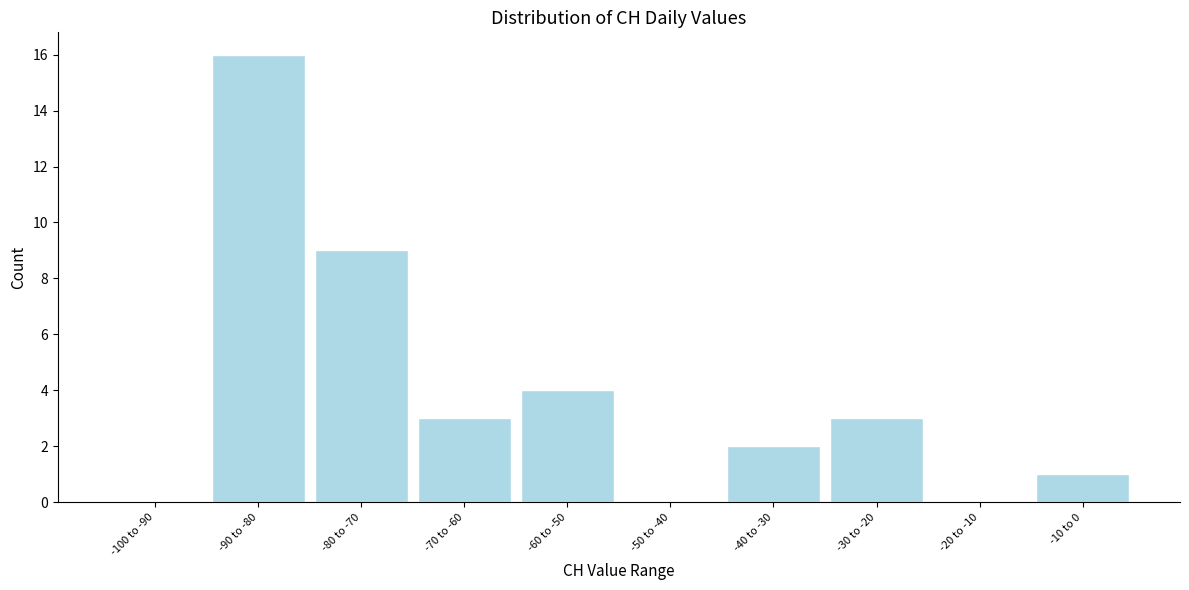

Reading right to left, list all the values displayed in this chart.

-10 to 0=1	-20 to -10=0	-30 to -20=3	-40 to -30=2	-50 to -40=0	-60 to -50=4	-70 to -60=3	-80 to -70=9	-90 to -80=16	-100 to -90=0